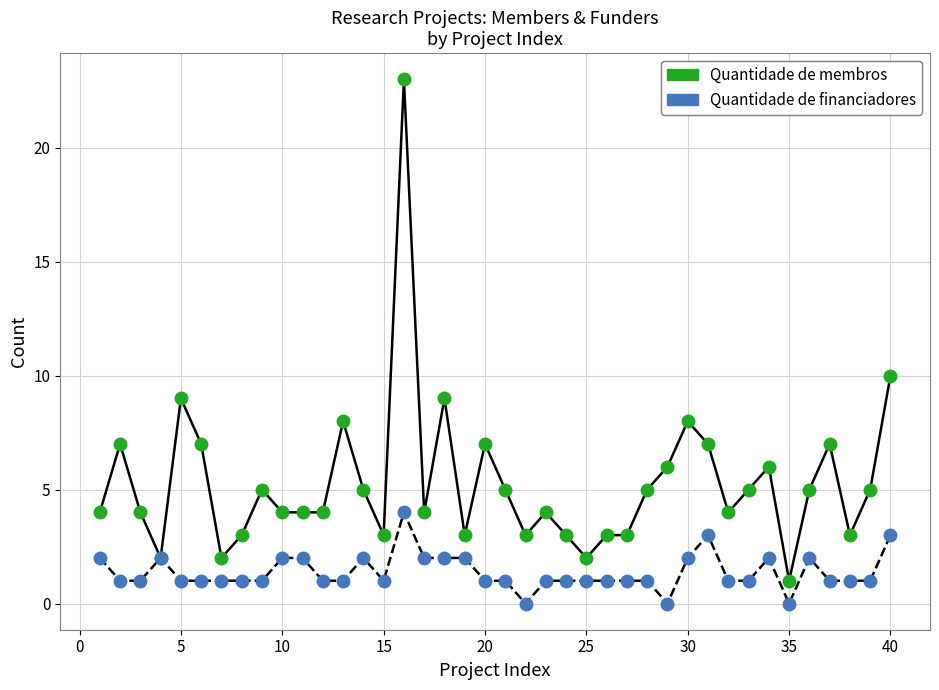

Which series has the largest Y range (max minus min)?

Quantidade de membros